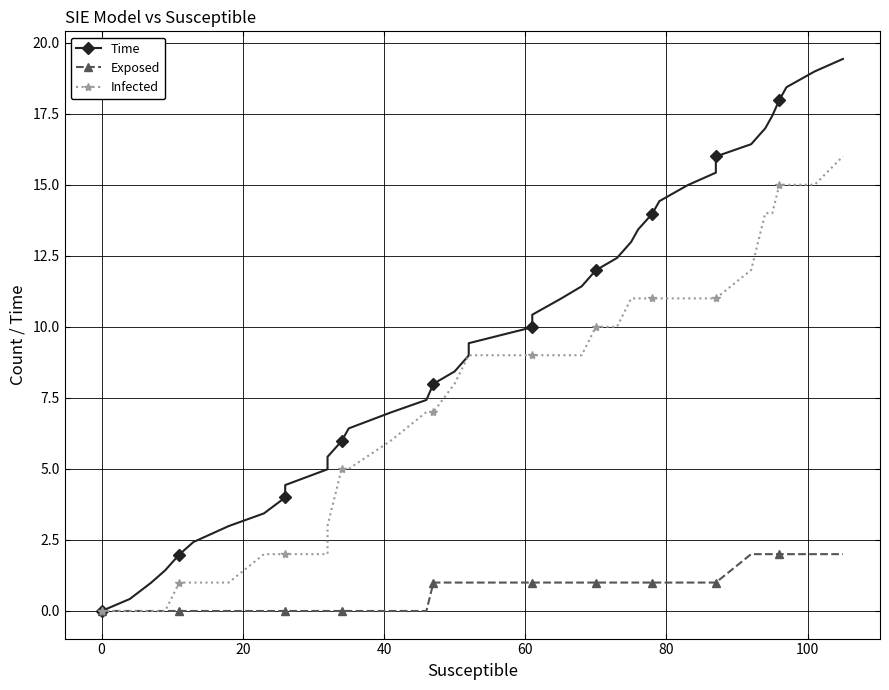

What is the difference between the maximum and minimum values in the Time series?

19.4